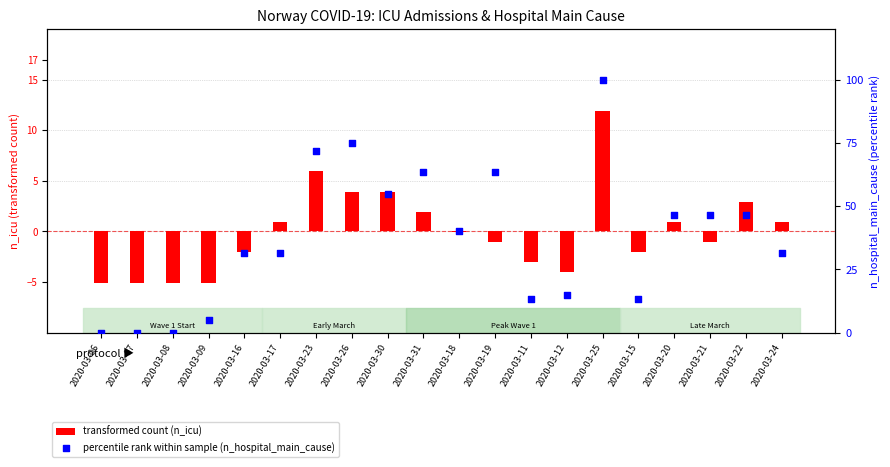

What is the total value across all series at 2020-03-07?

-5.0